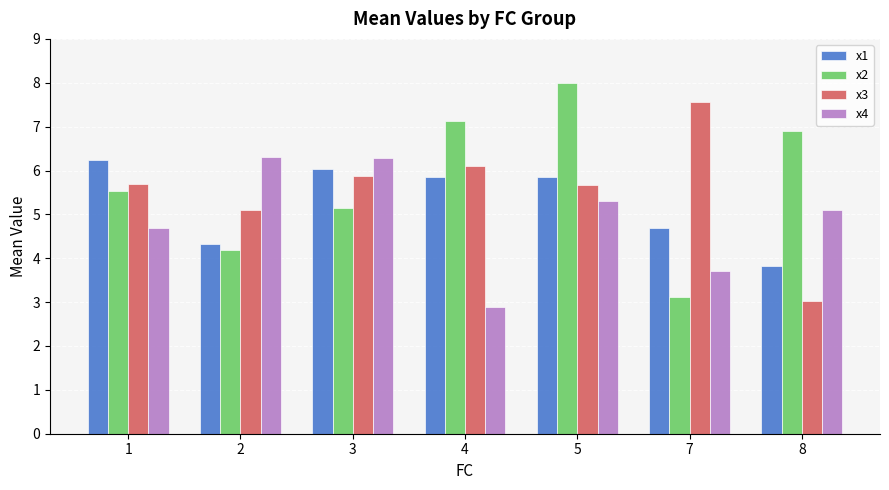

What is the sum of the x4 values at 1 and 2?

11.0